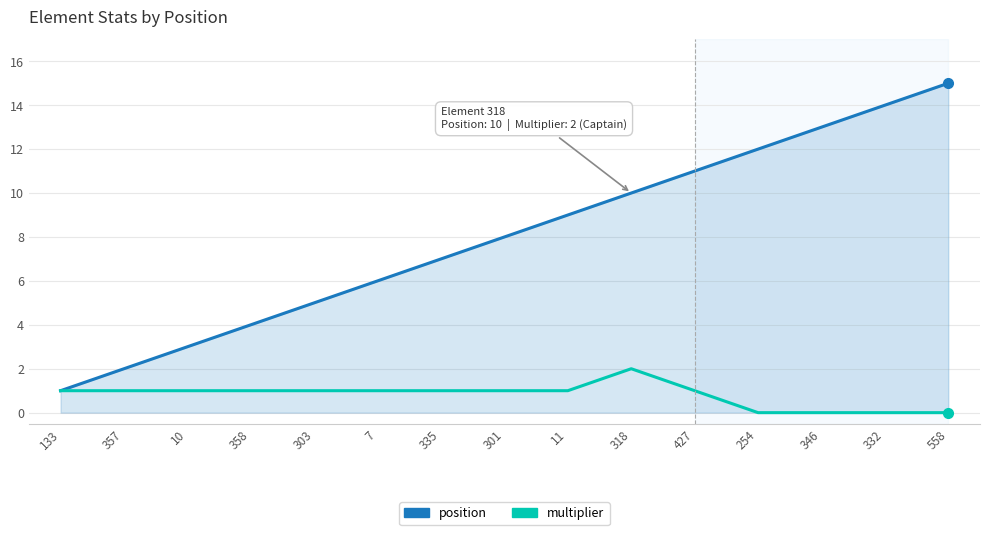

Which series has the largest range (max minus min)?

position